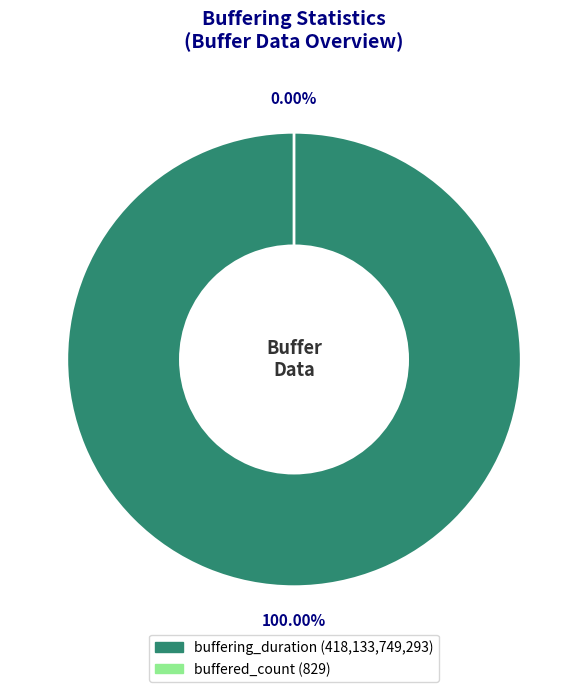

How many slices are in this pie chart?

2